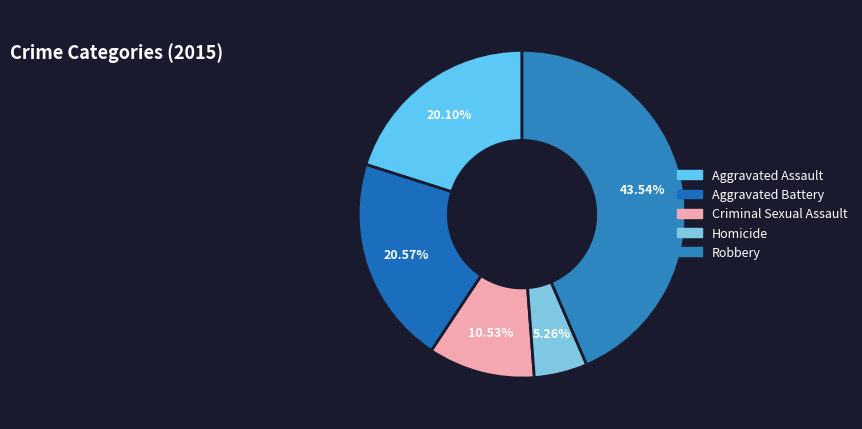

The Homicide slice represents 1% of the pie. True or false?

False